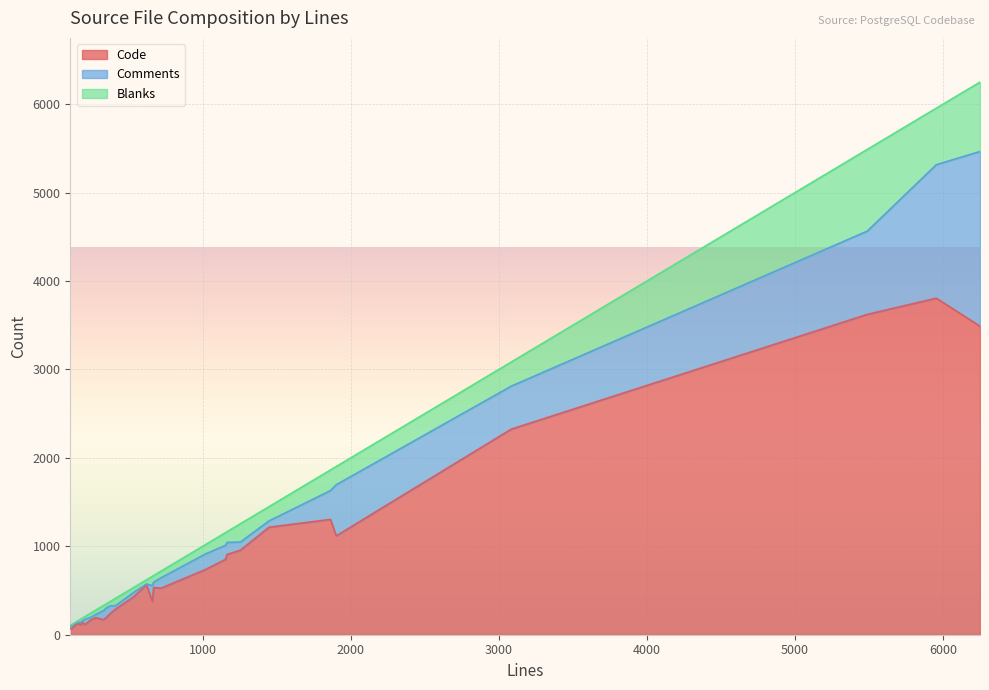

Which series has the largest range (max minus min)?

Code